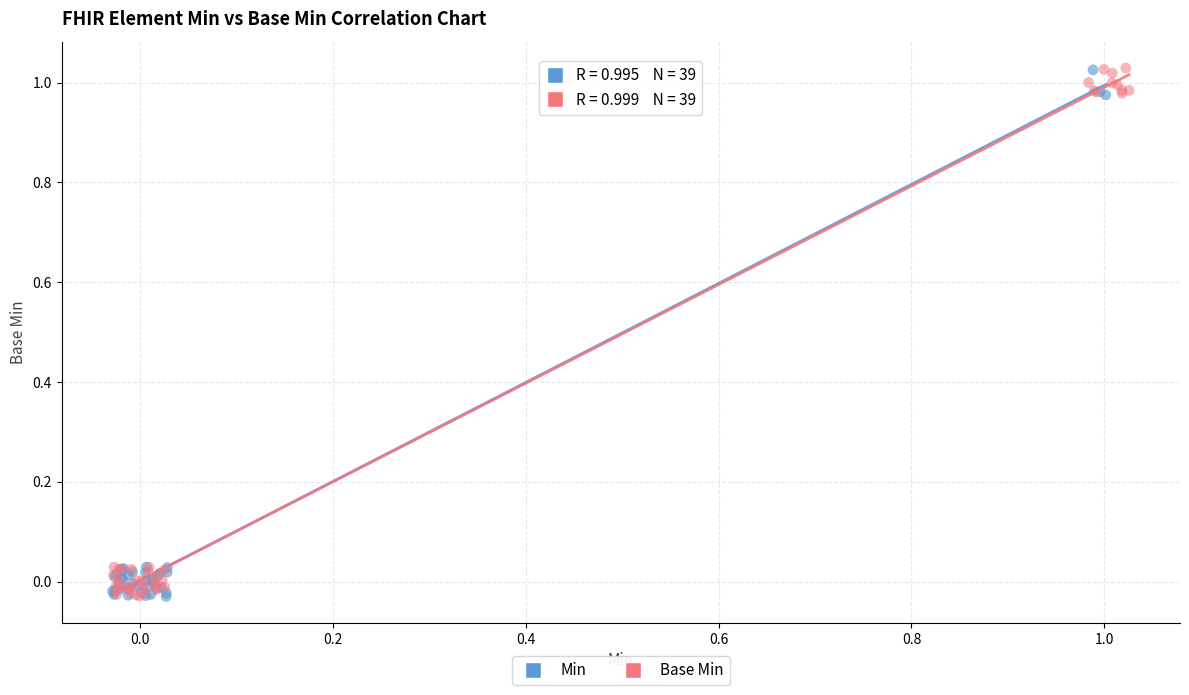

What are all the series names shown in the legend?

Min, Base Min